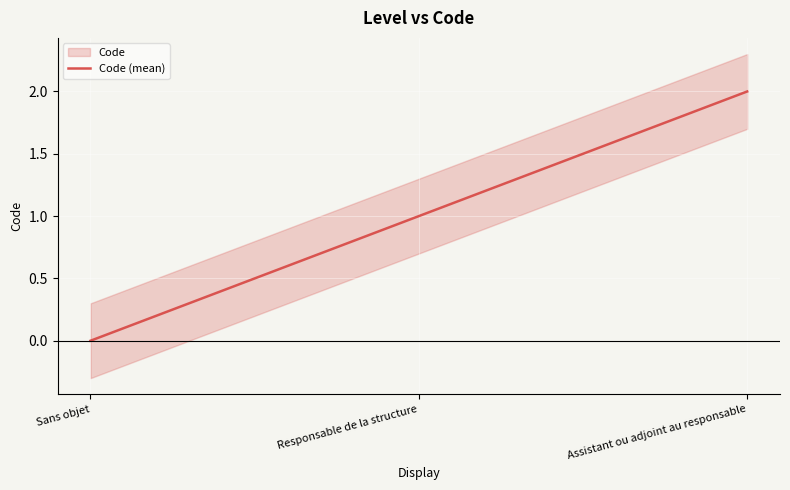

Is this an area chart (filled region under the line)?

No